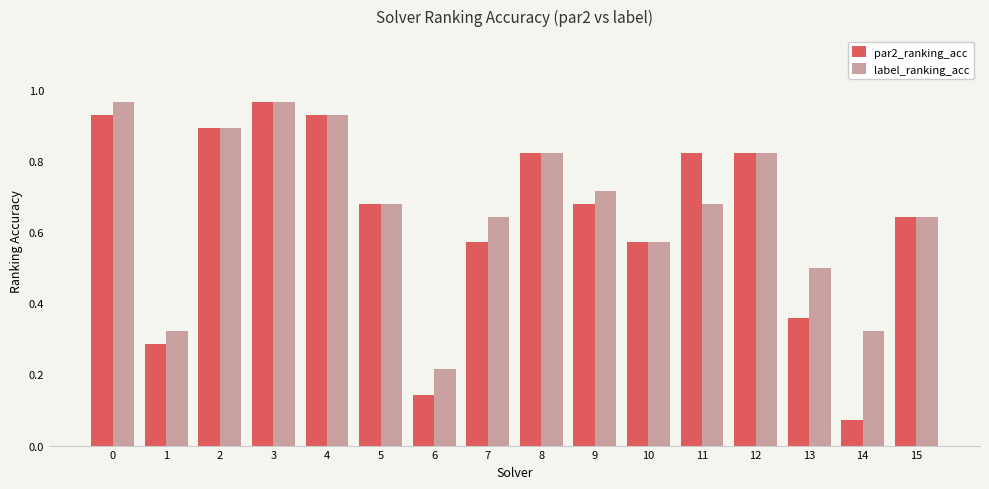

Rank the series at 6 from highest to lowest value.

label_ranking_acc, par2_ranking_acc